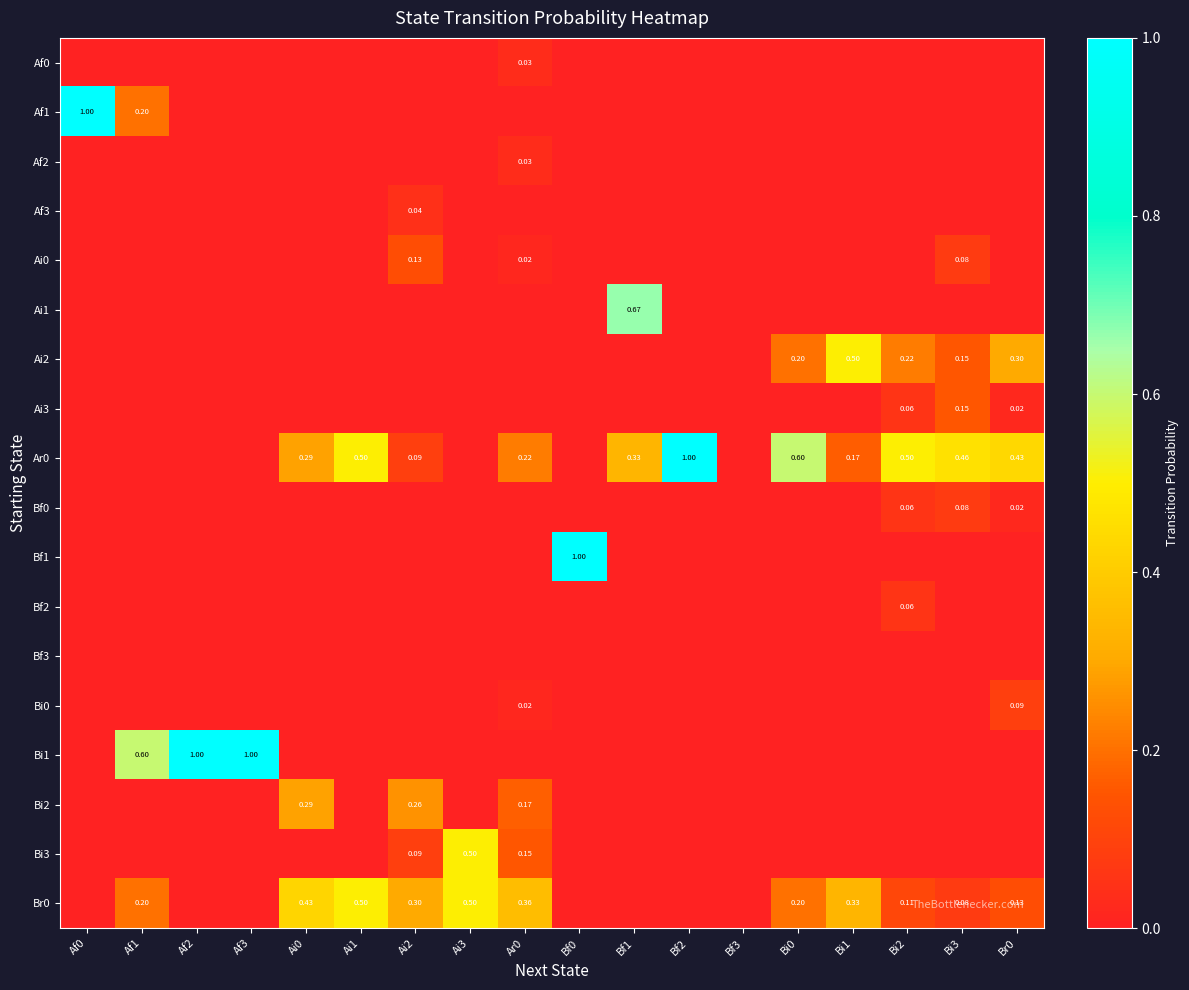

What is the sum of all Ar0 values?

4.6